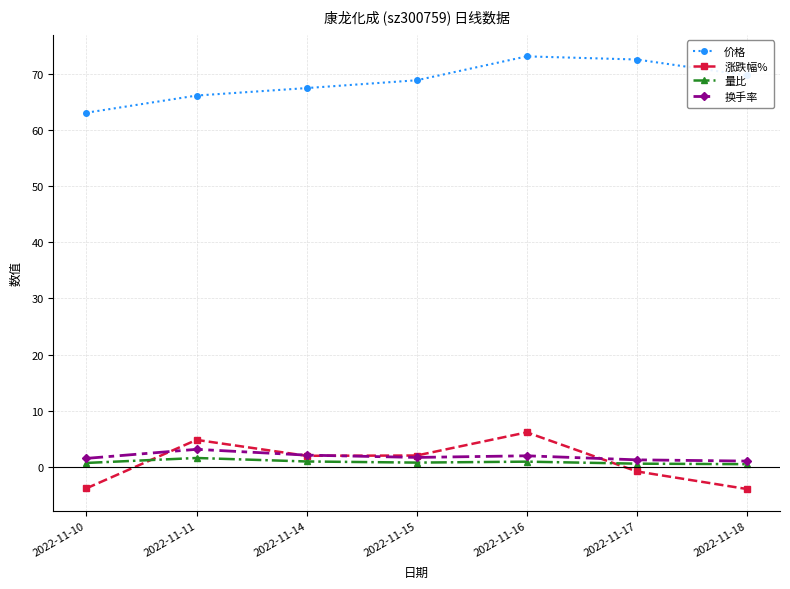

Read the 价格 value at 2022-11-10.

63.0